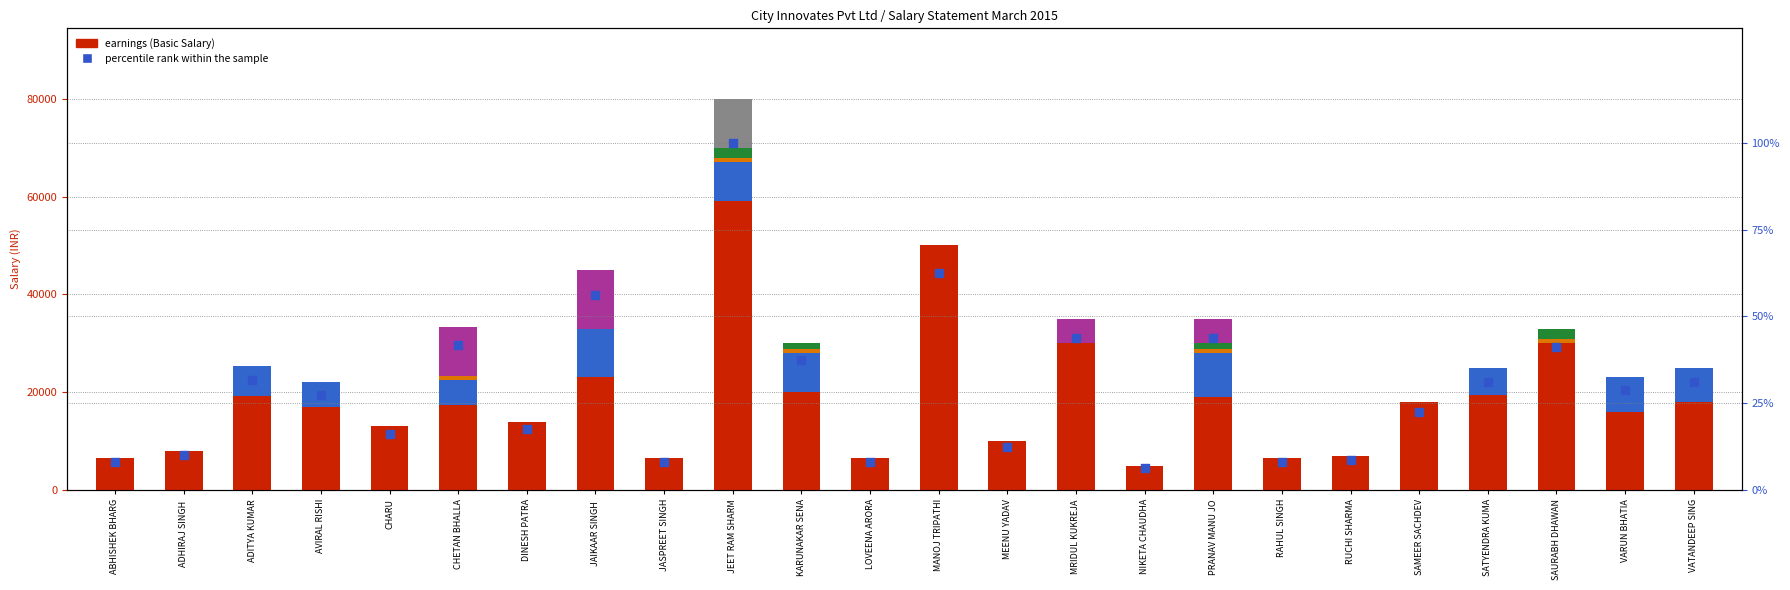

At how many categories does at least one series exceed 33095?

2